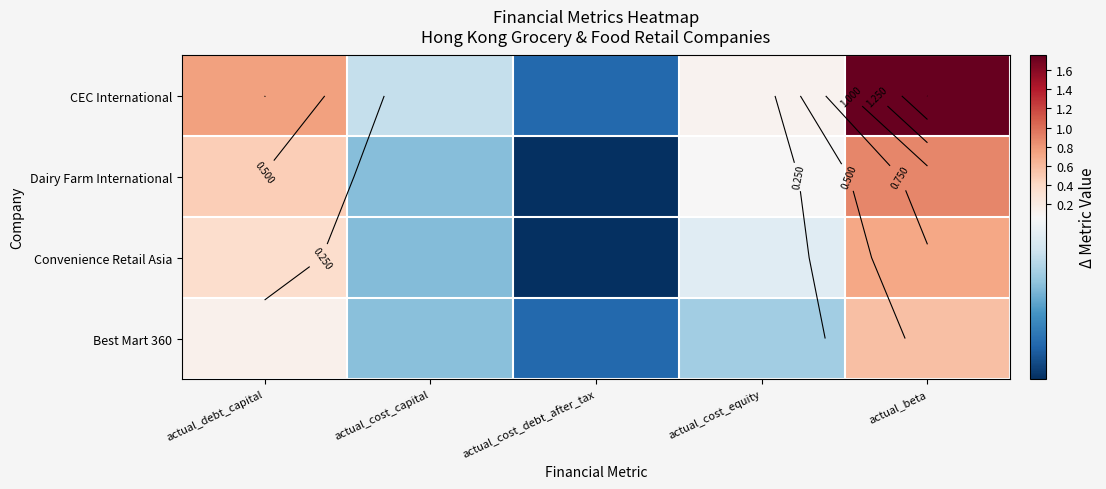

True or false: Convenience Retail Asia has a value of 0.4 at actual_debt_capital.

True